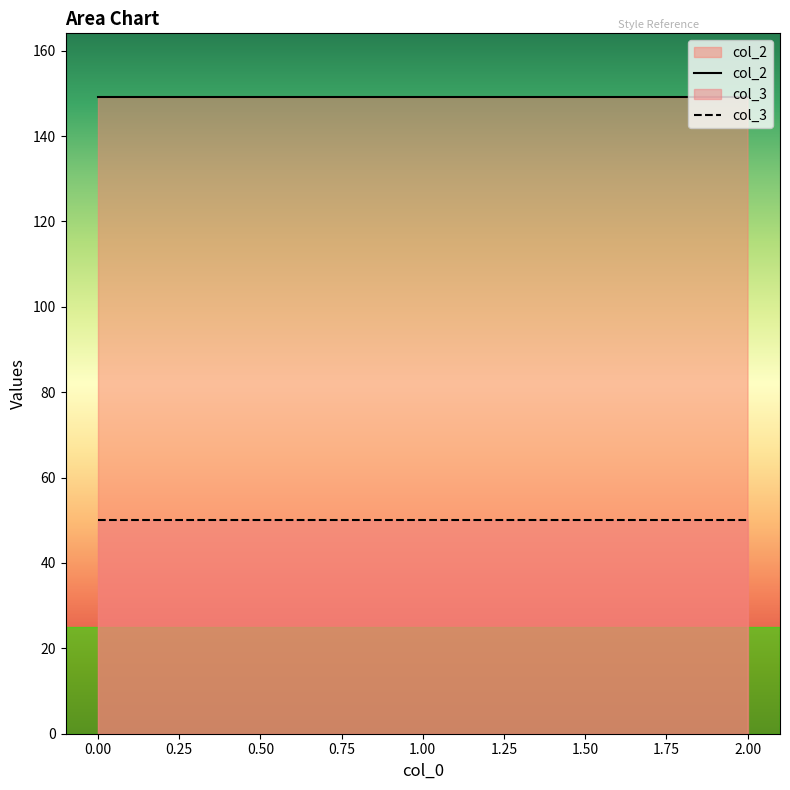

What is the value of the 2nd point from the left?

149.2